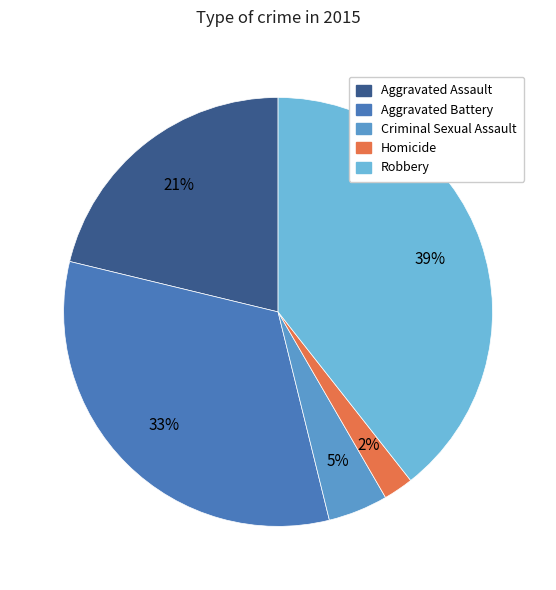

How much of the chart is everything except Aggravated Battery?

67.4%